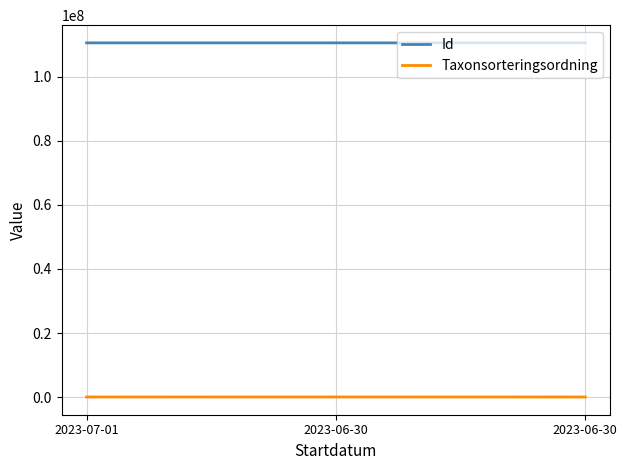

How many values in the Id series are below 110489268?

1